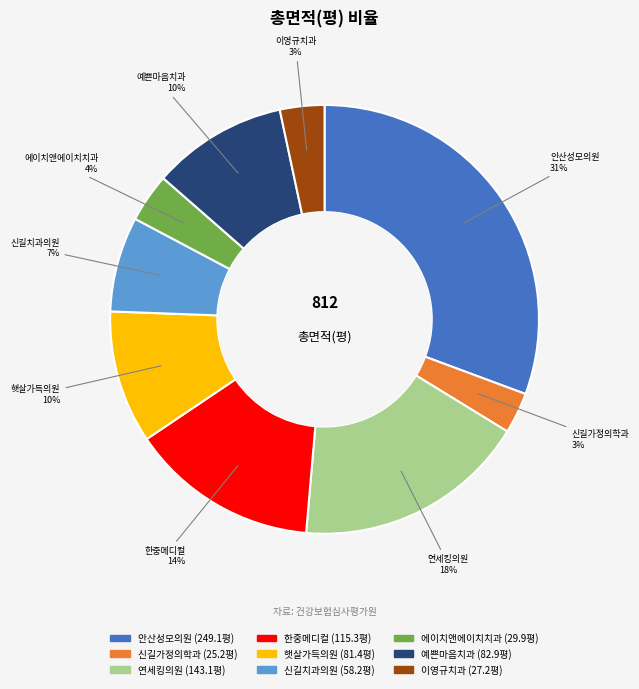

Is there a majority slice in this chart?

No